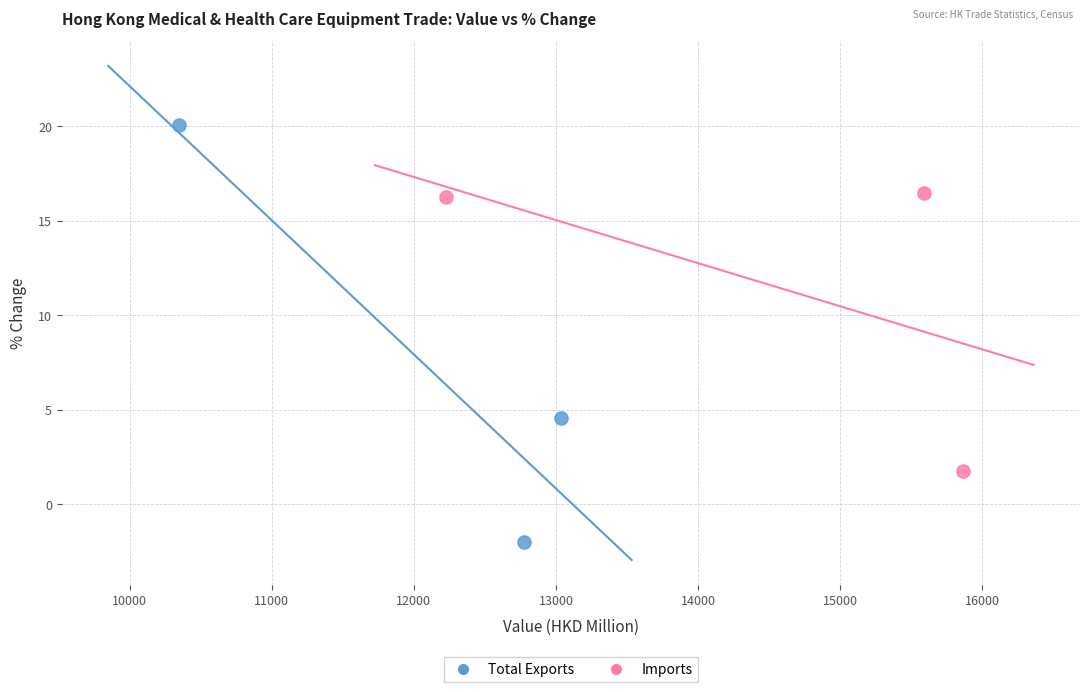

Which series reaches the minimum Y coordinate?

Total Exports